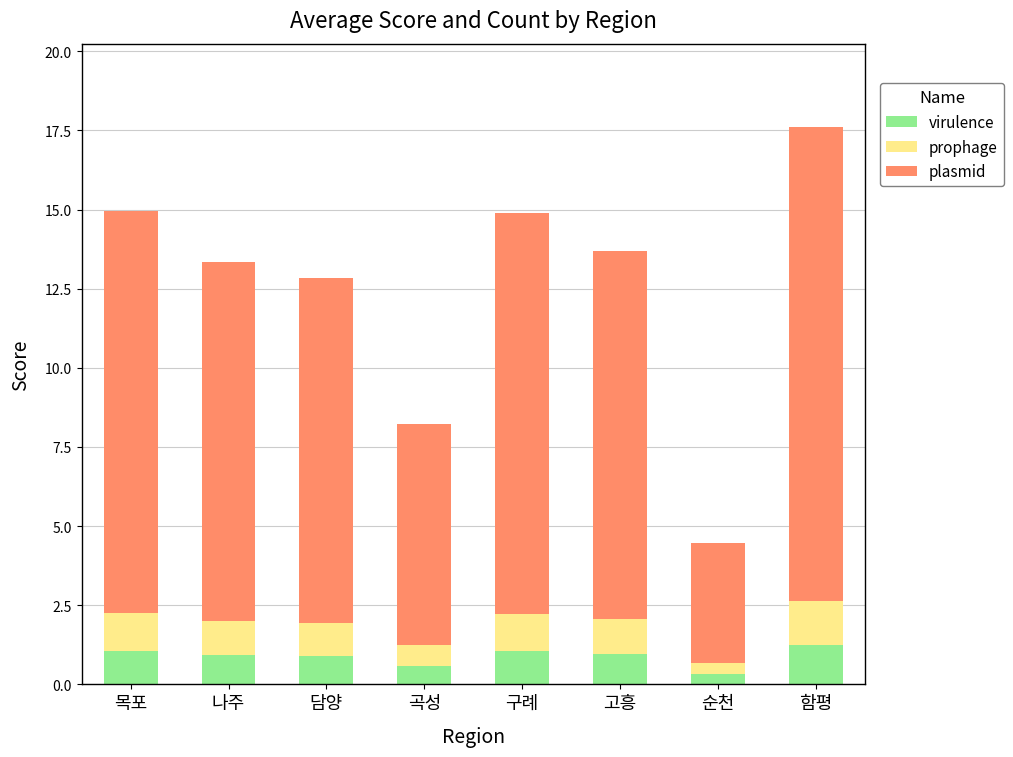

Is it true that virulence equals 1.0 at 고흥?

True